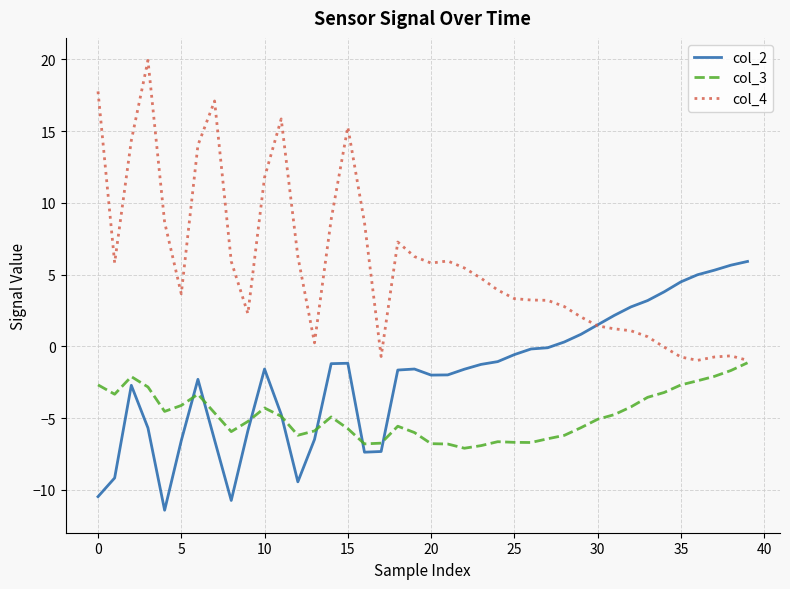

Which series has the largest total across all categories?

col_4